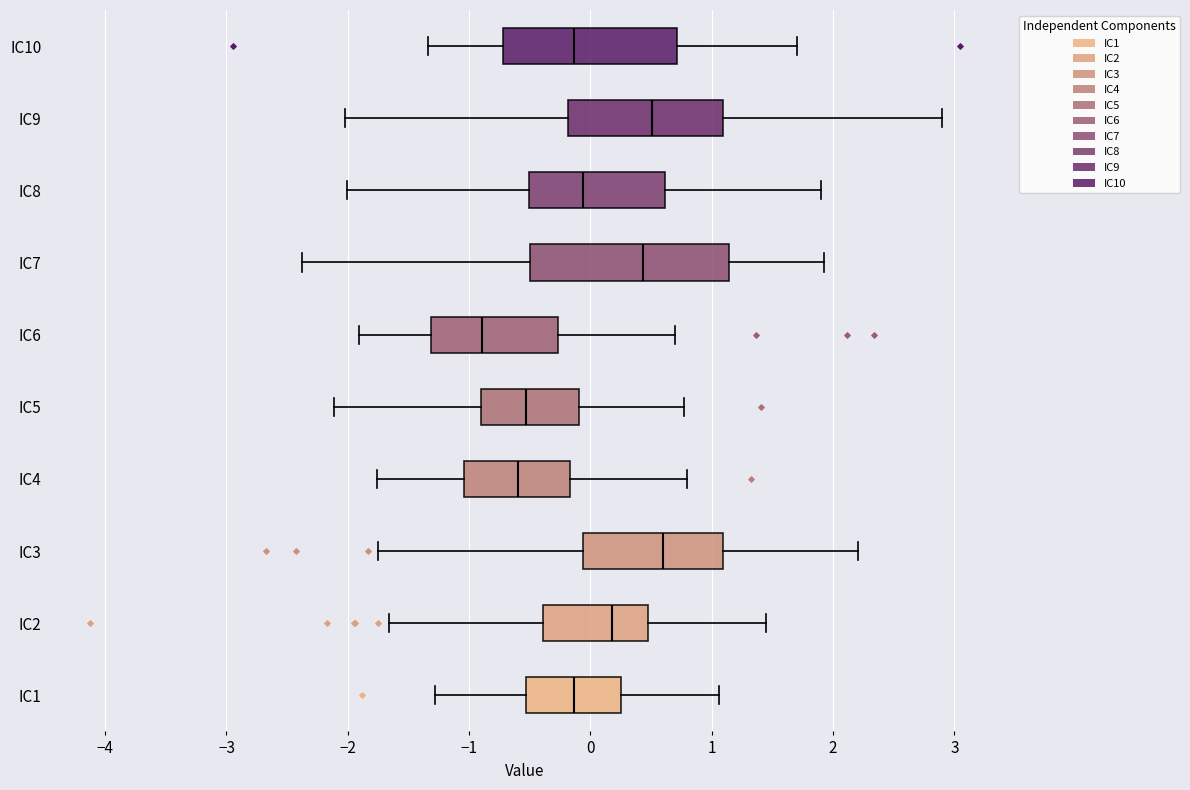

Where does the right whisker of the box for IC1 end on the x-axis? The values are not printed on the chart, so give them approximately, as read against the axis.

1.1